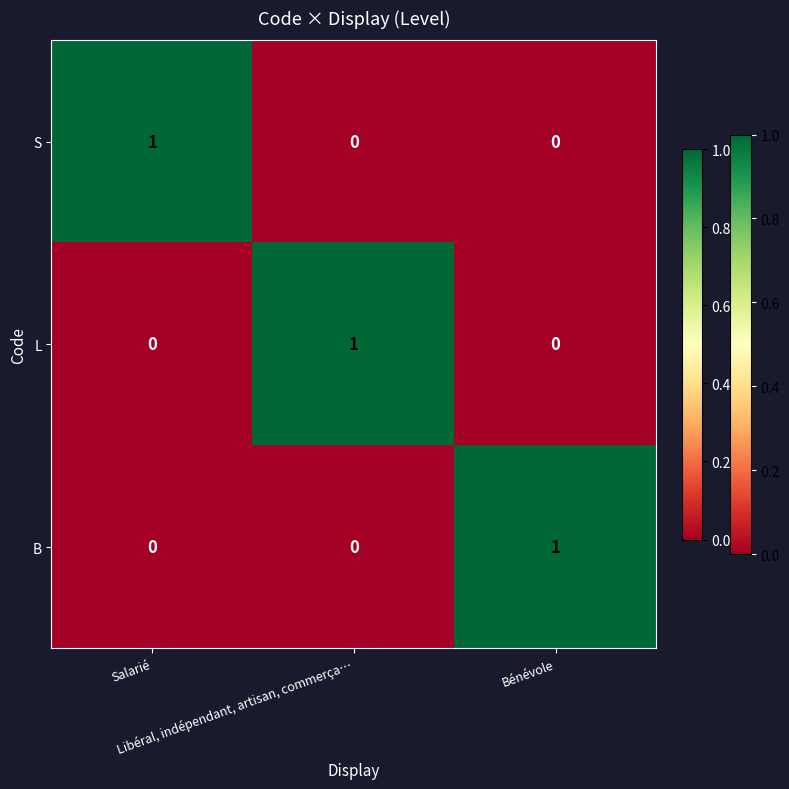

Count the B values in the range 0 to 1.

3